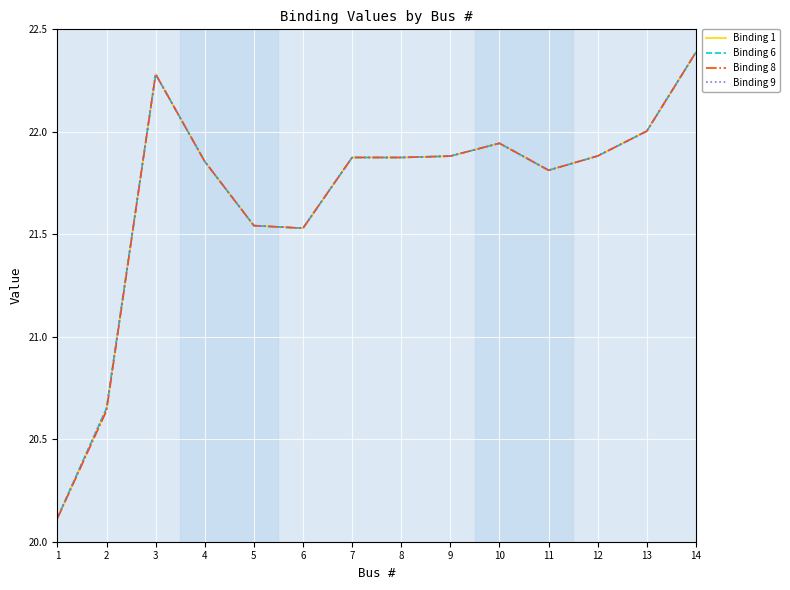

What is the highest value of the Binding 9 series?

22.4